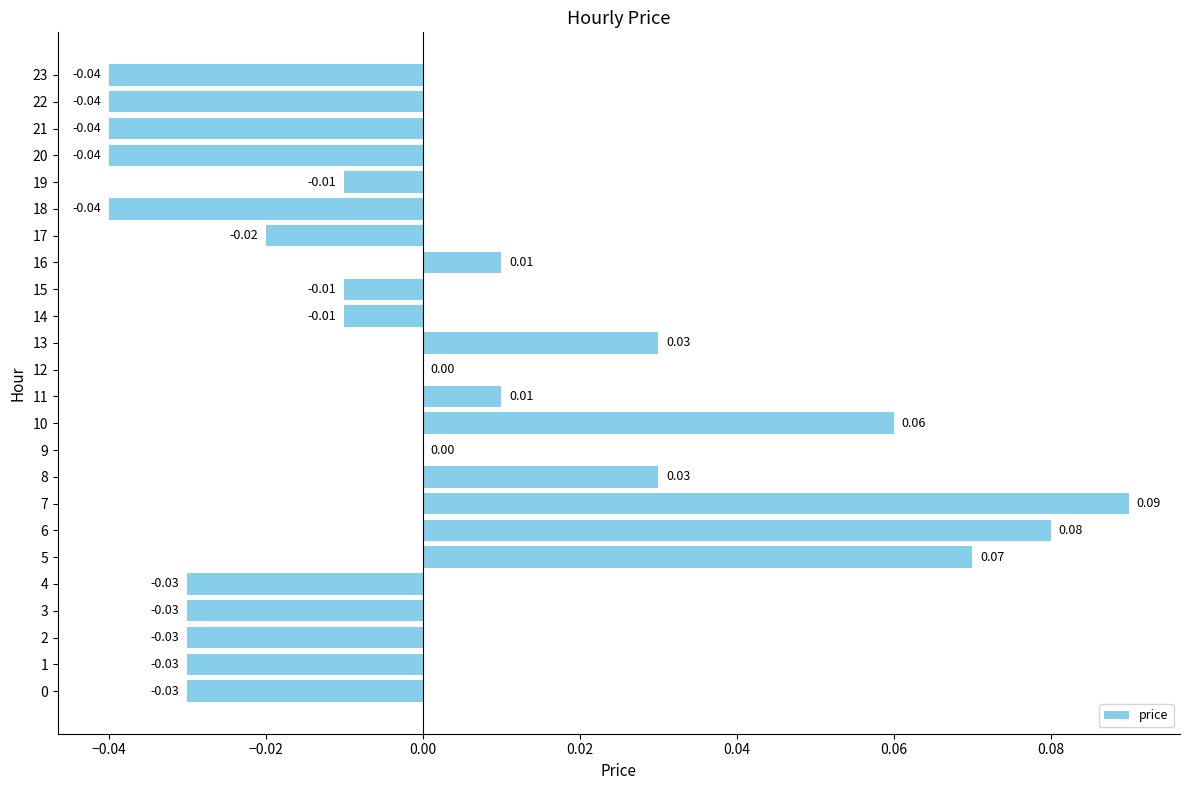

At which category does the chart reach its peak across all series?

7